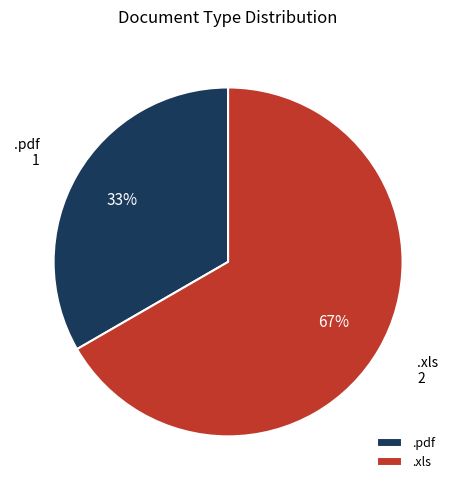

Which category has the smallest portion of the pie?

.pdf